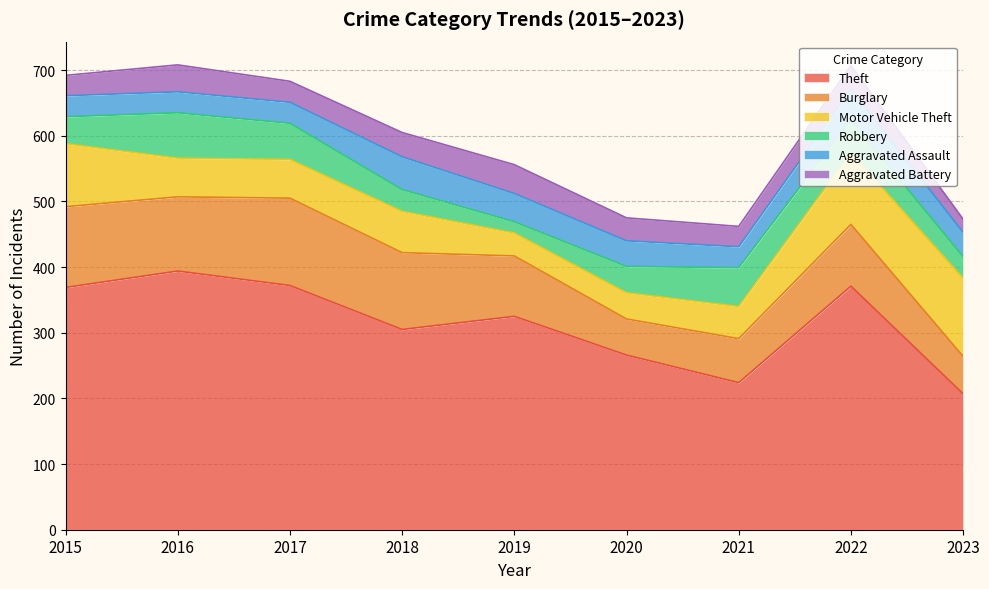

Between 2019 and 2017, which is larger?

2017